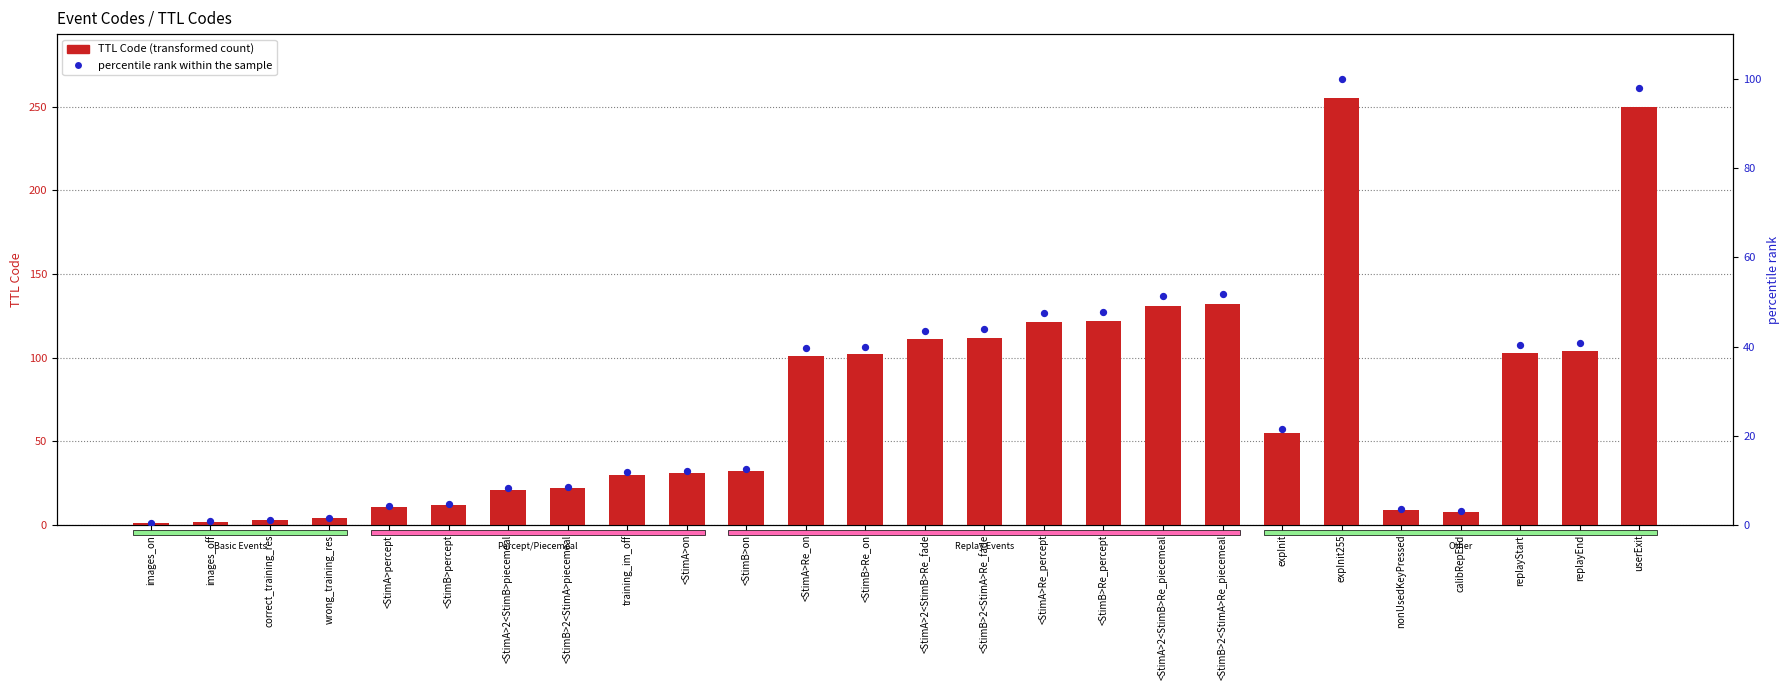

Which series has the largest total across all categories?

TTL Code